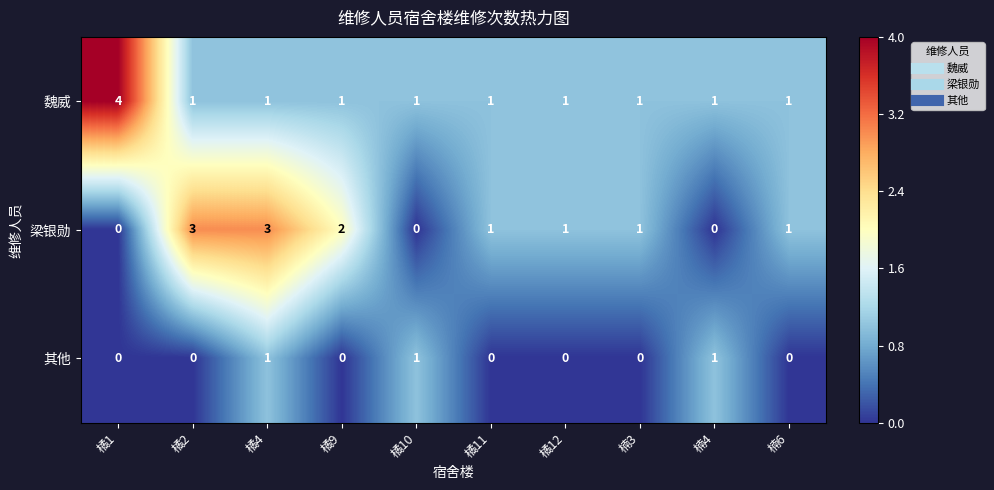

Rank the series by their maximum value, from highest to lowest.

魏威, 梁银勋, 其他